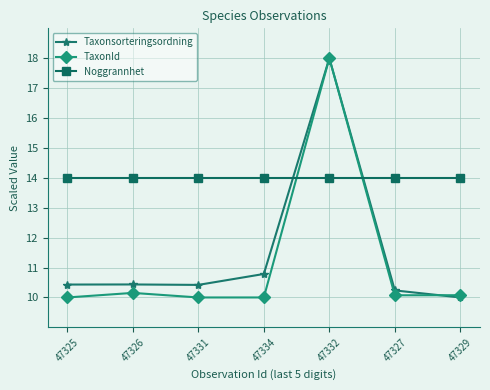

Which series has the largest total across all categories?

Noggrannhet